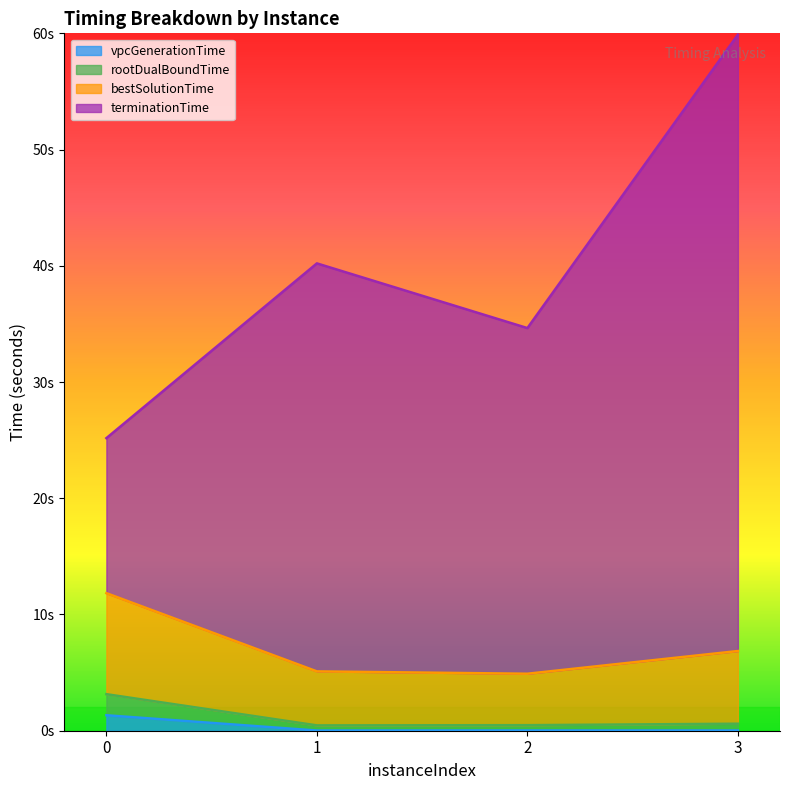

Reading right to left, list all the values displayed in this chart.

vpcGenerationTime: 3=0.0	2=0.0	1=0.0	0=1.3
rootDualBoundTime: 3=0.6	2=0.5	1=0.5	0=3.1
bestSolutionTime: 3=6.9	2=4.9	1=5.1	0=11.8
terminationTime: 3=59.9	2=34.6	1=40.2	0=25.2